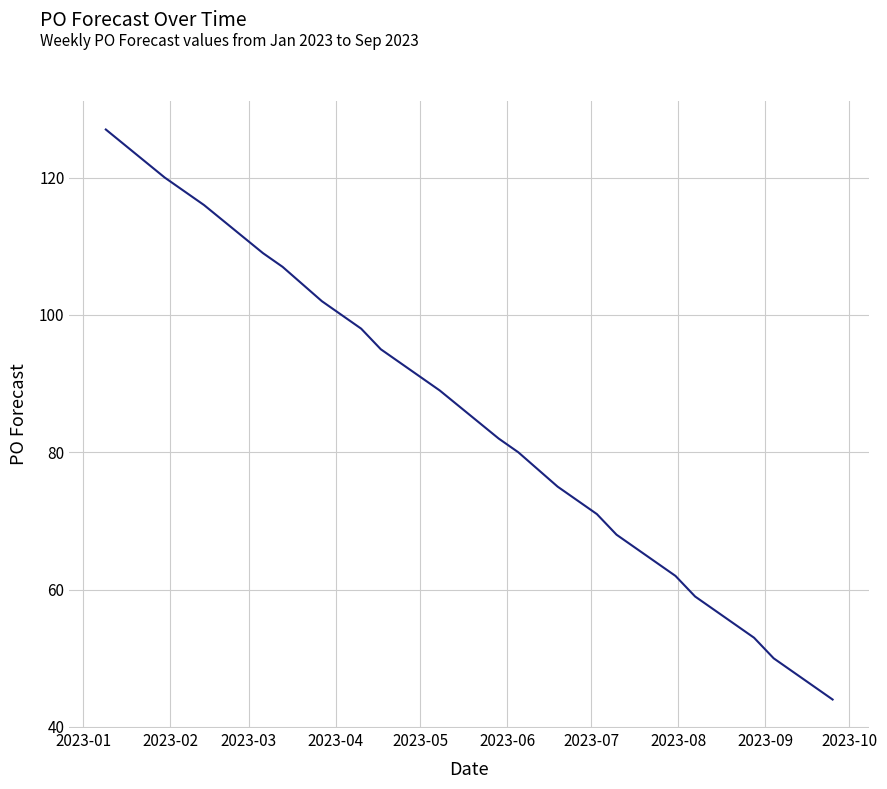

What is the difference between the maximum and minimum values?

83